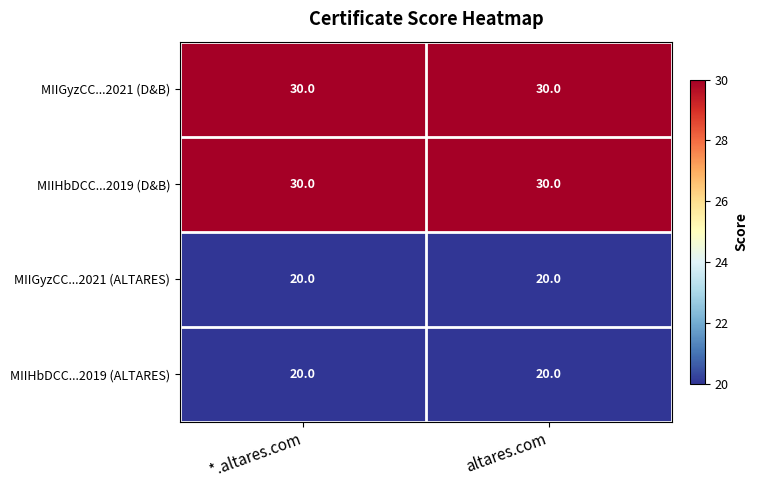

What is the highest value of the MIIHbDCC...2019 (ALTARES) series?

20